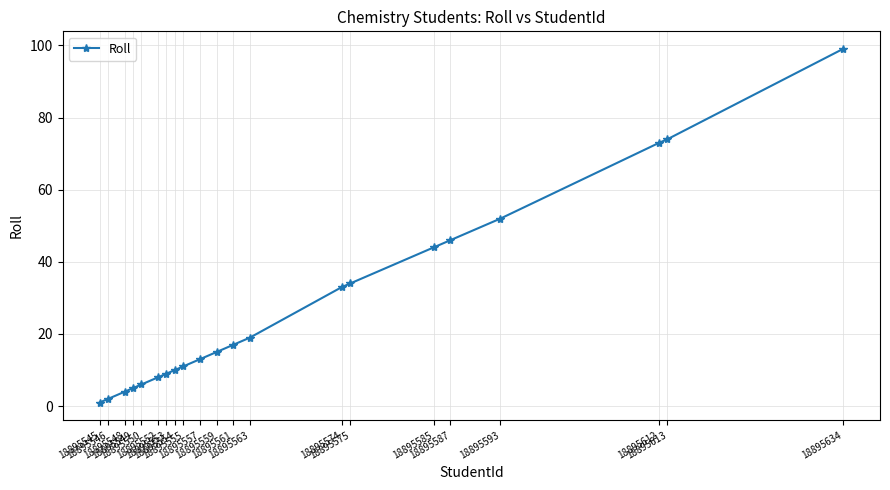

What is the difference between the maximum and minimum values?

98